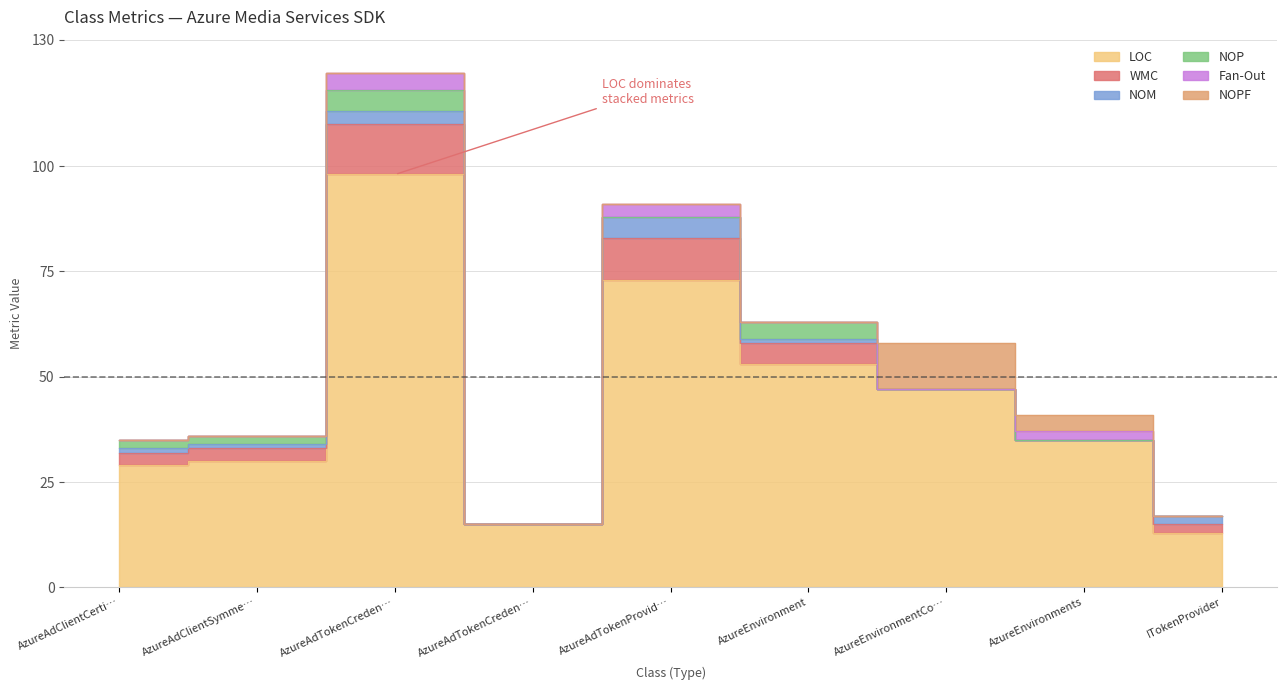

True or false: NOP and Fan-Out cross at least once.

True